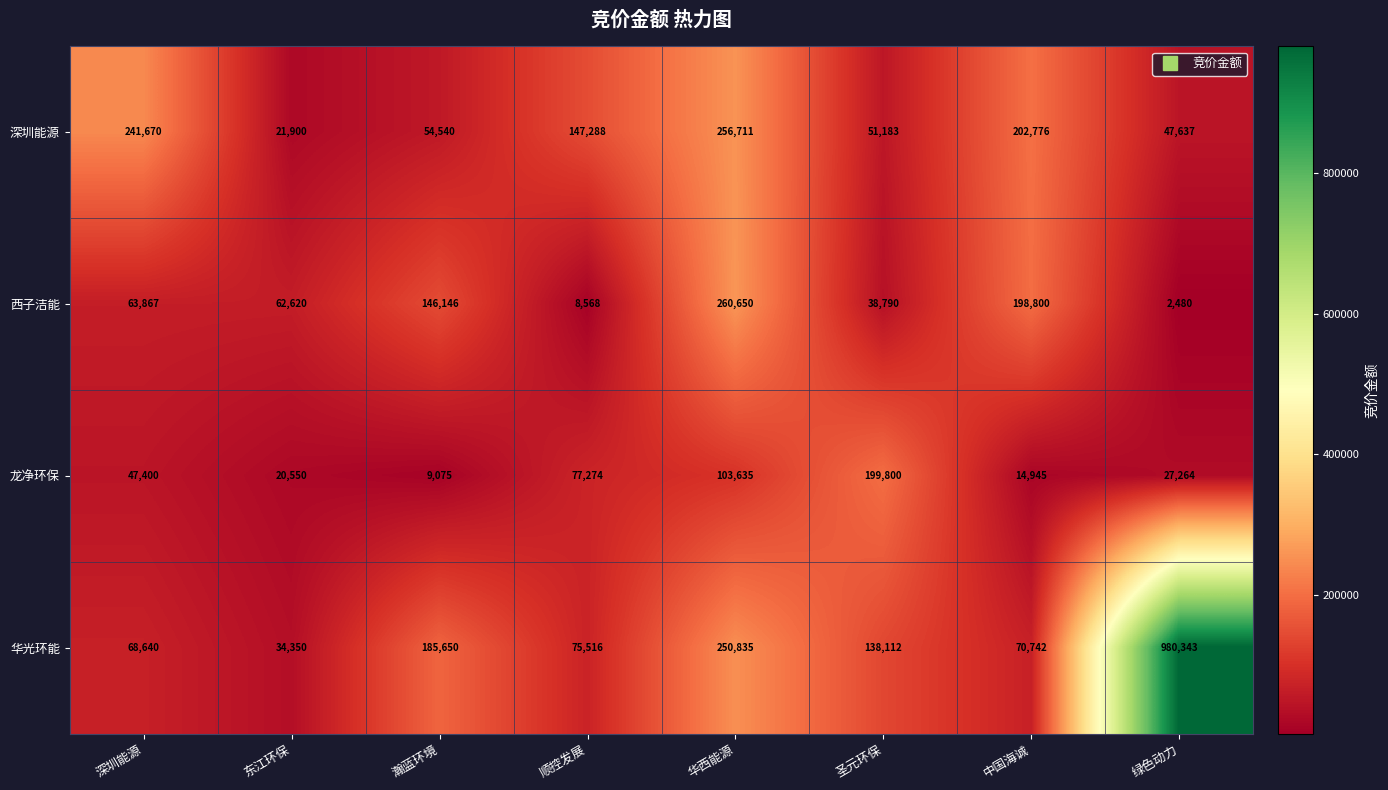

Rank the categories by 深圳能源 value from highest to lowest.

华西能源, 深圳能源, 中国海诚, 顺控发展, 瀚蓝环境, 圣元环保, 绿色动力, 东江环保